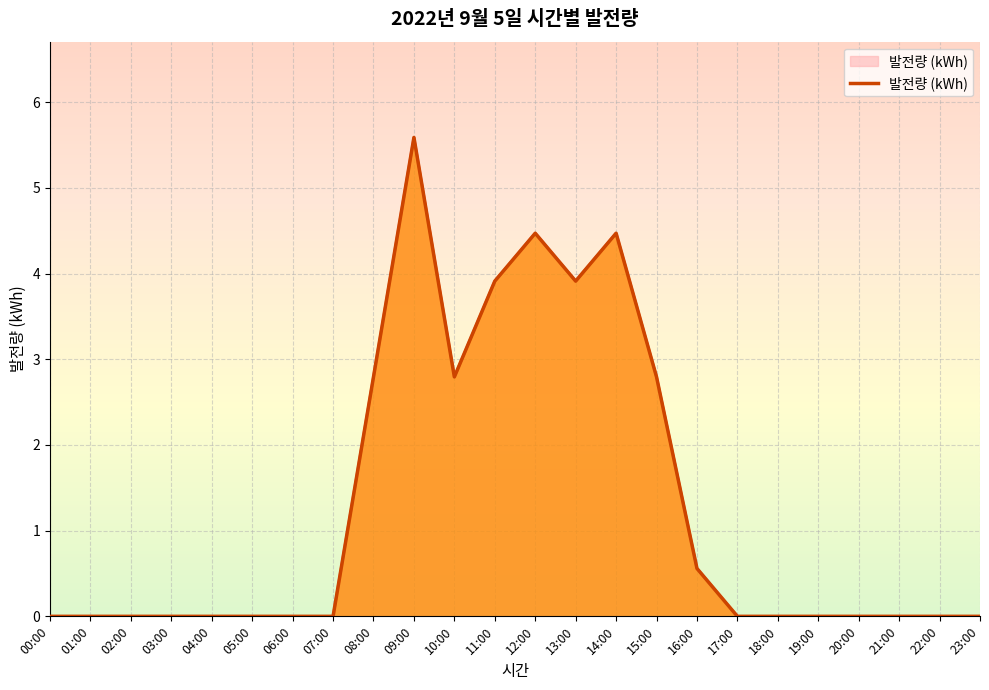

At which category does the chart reach its peak across all series?

09:00